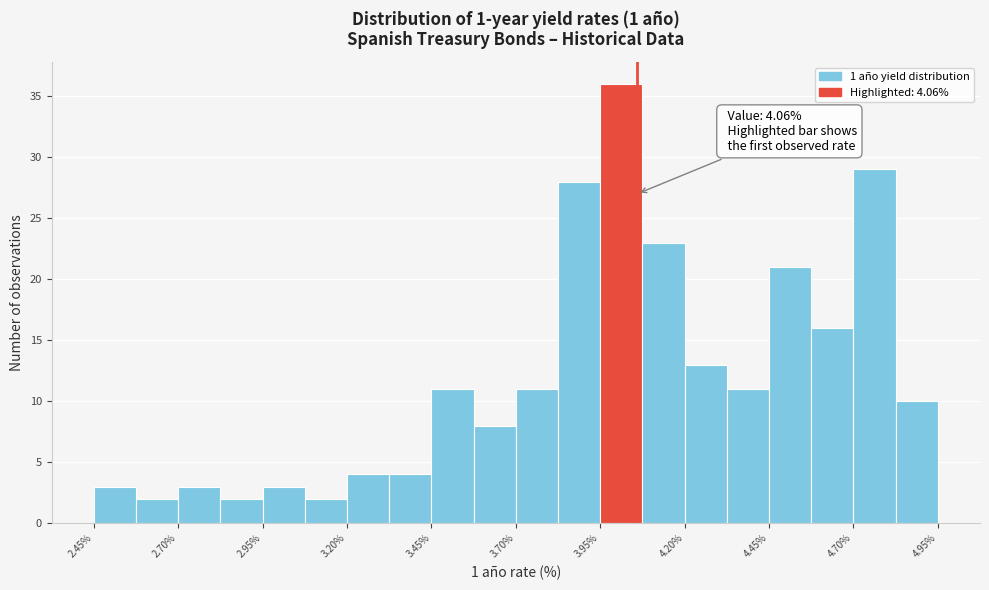

Read against the x-axis, roughly where is the centre of the tallest bar?

4.00